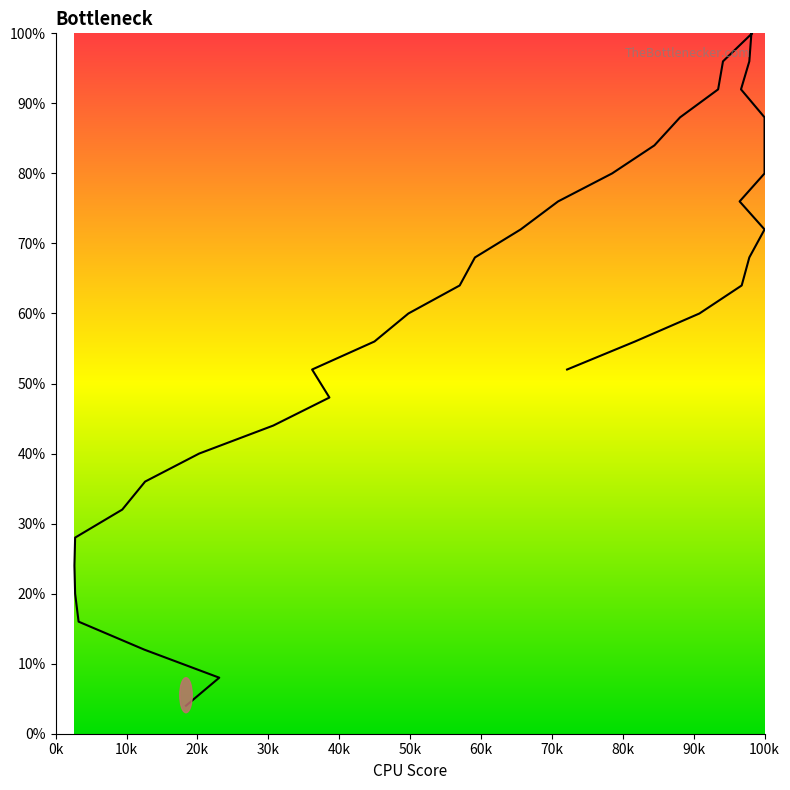

What is the value of the 28th point from the left?

92.0